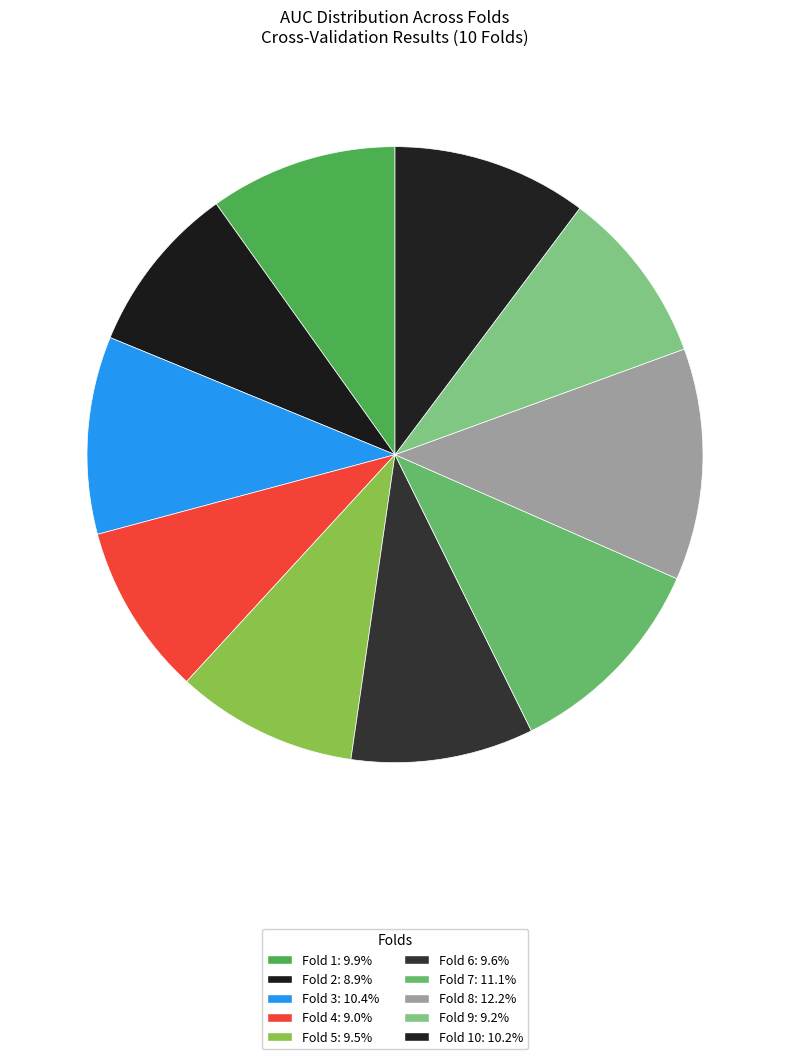

How many slices are in this pie chart?

10